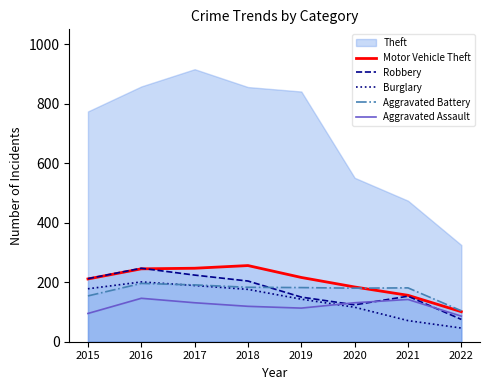

What is the highest value of the Burglary series?

201